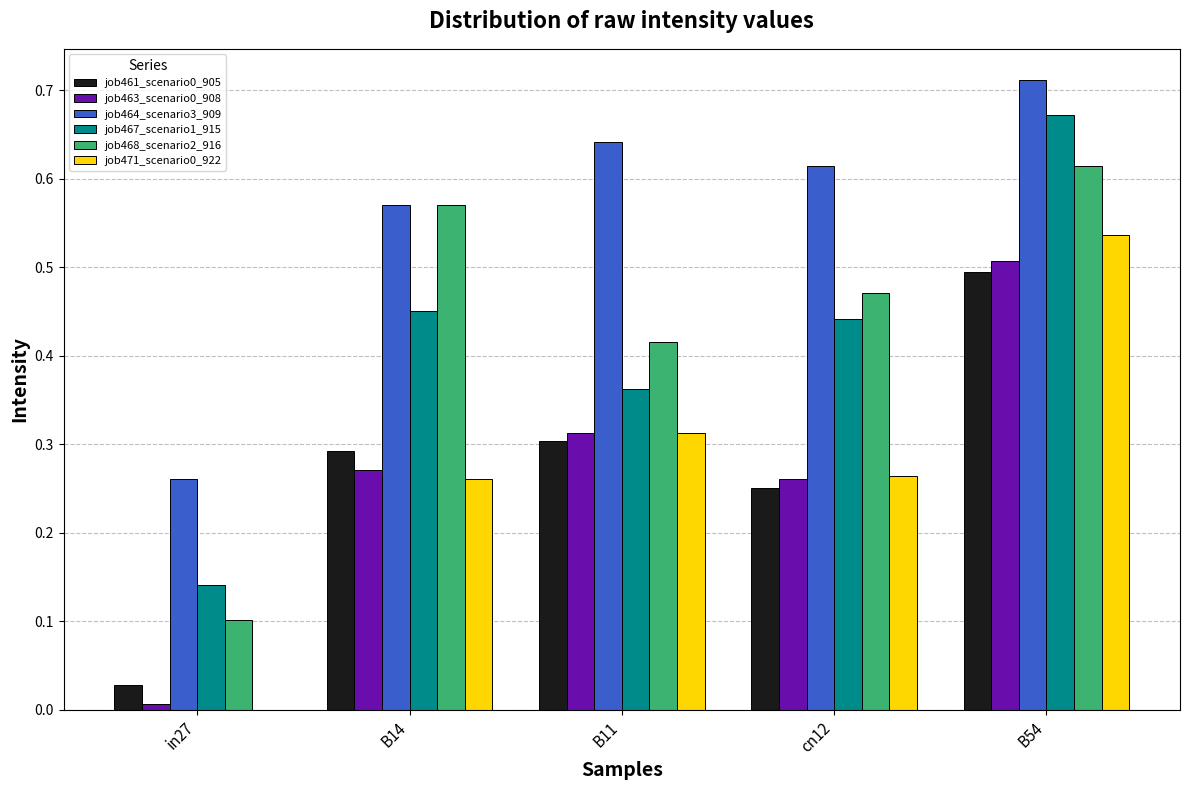

Is the value of job464_scenario3_909 at B54 greater than the value of job471_scenario0_922 at cn12?

Yes